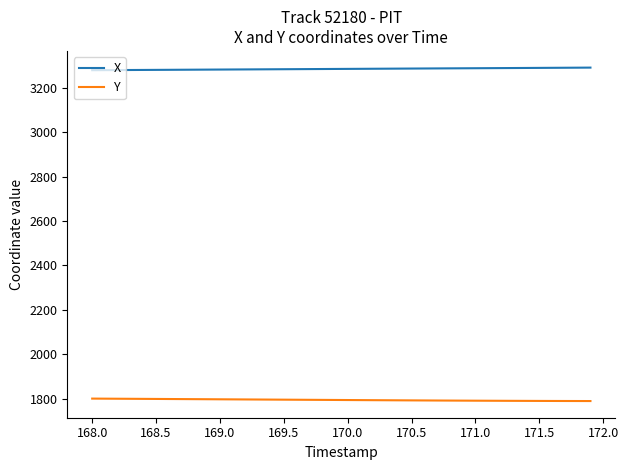

Which series has the largest total across all categories?

X